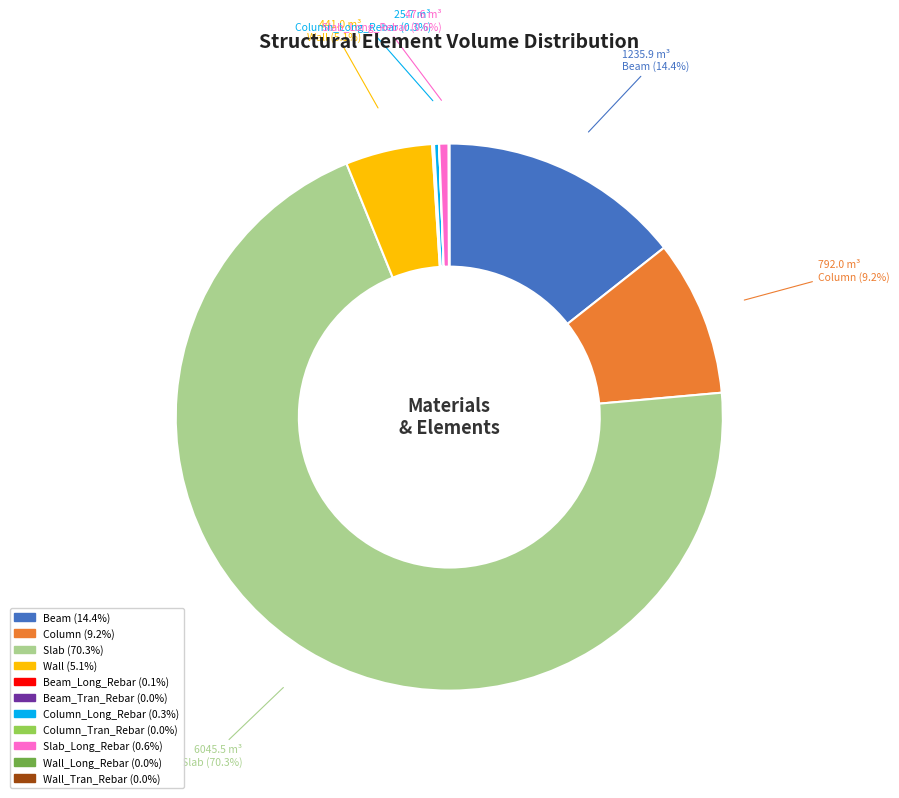

To the nearest percent, what is the difference between the largest and smallest slice percentages?

70%